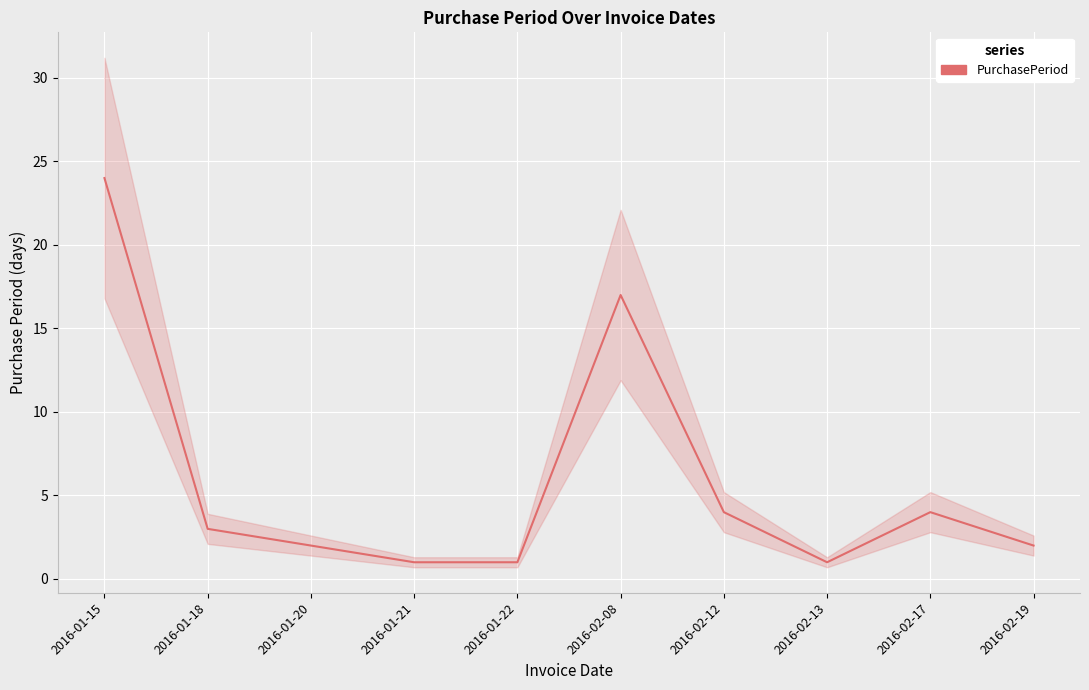

What is the ratio of the value at 2016-02-13 to the value at 2016-01-21?

1.0